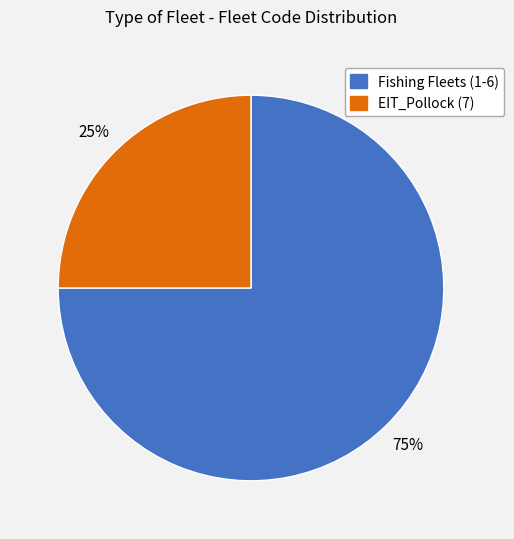

To the nearest percent, what is the average slice percentage?

50%